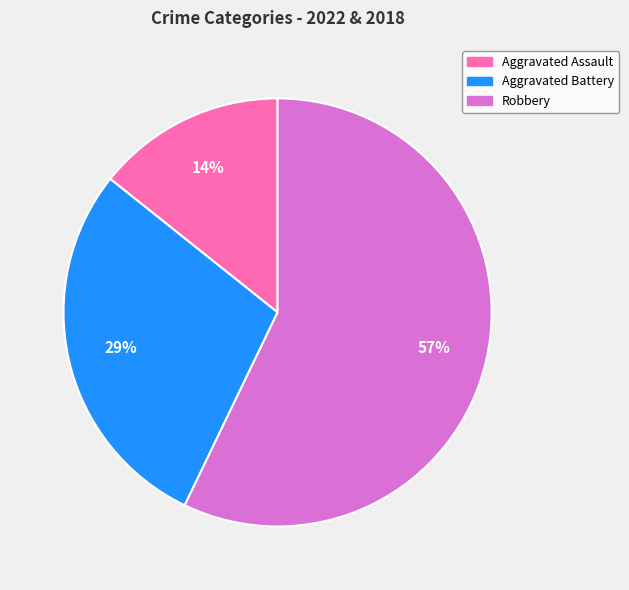

Does Robbery account for over 50% of the chart?

Yes